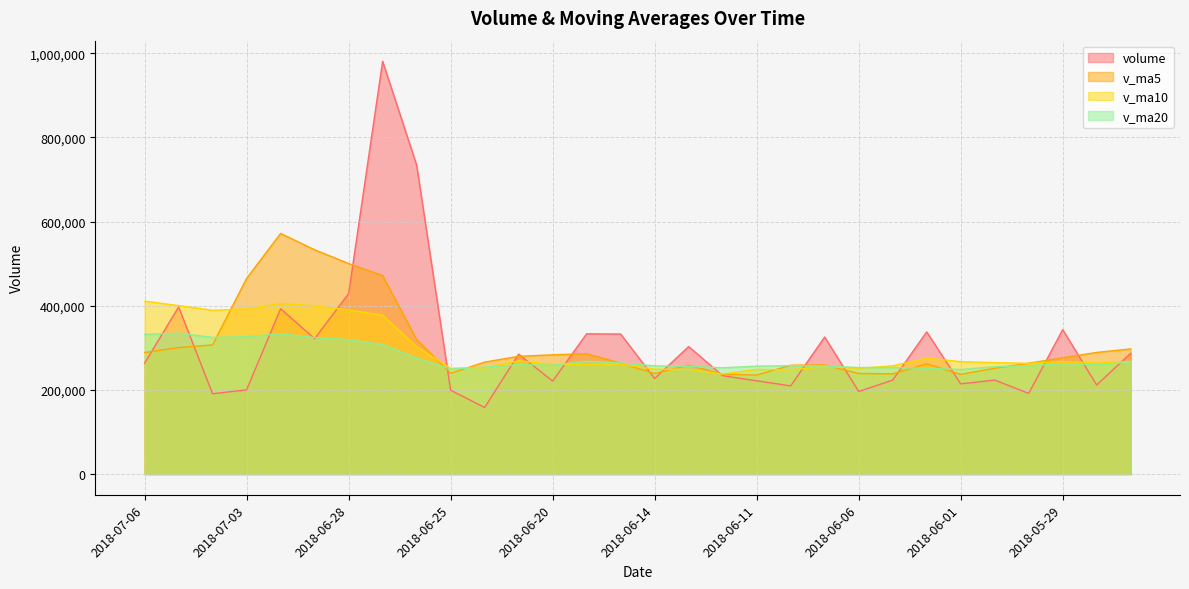

What is the difference between the v_ma5 values at 2018-05-25 and 2018-06-15?

33736.2